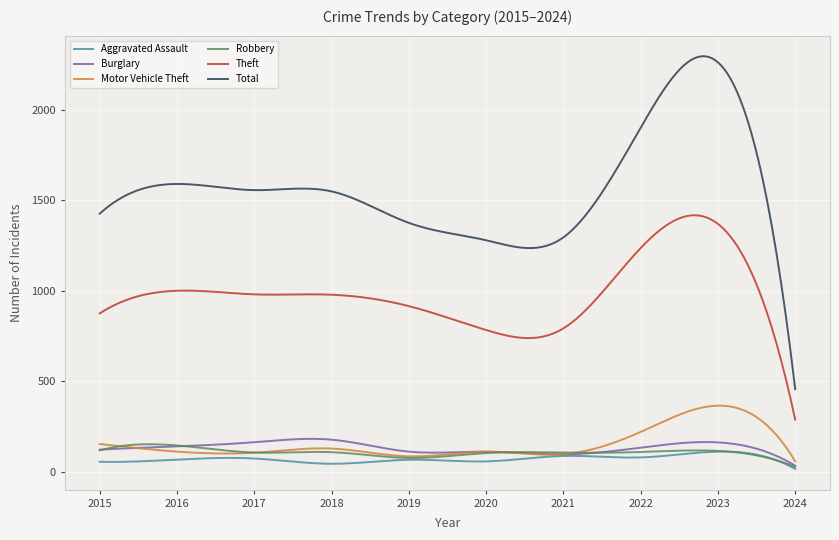

What is the maximum value shown in the chart?

2294.6